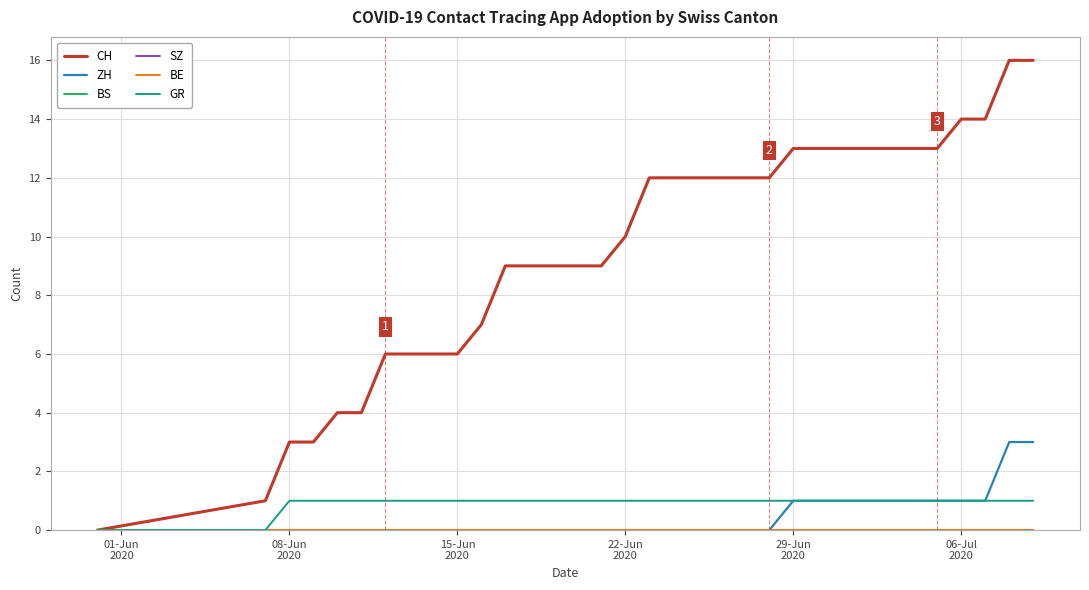

Does the chart have visible grid lines?

Yes